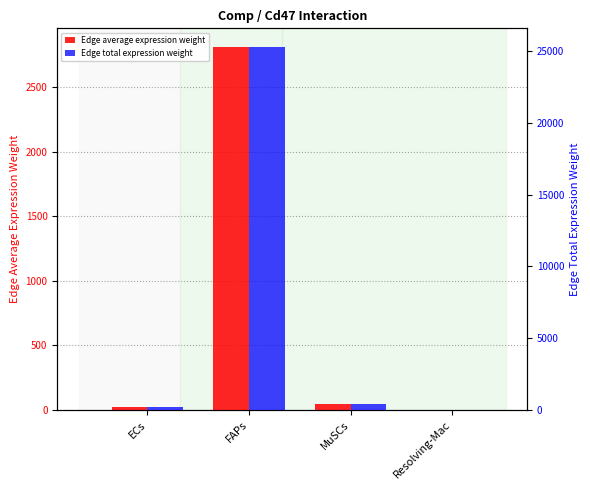

What is the approximate value of Edge total expression weight at FAPs?

25333.6